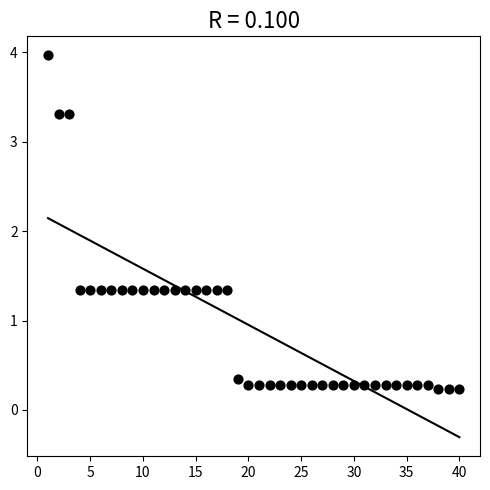

What is the range of Y values (max minus min)?

3.7